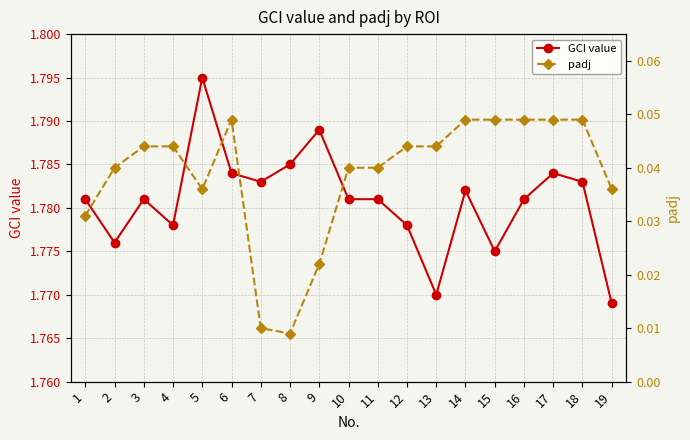

True or false: GCI value and padj cross at least once.

False